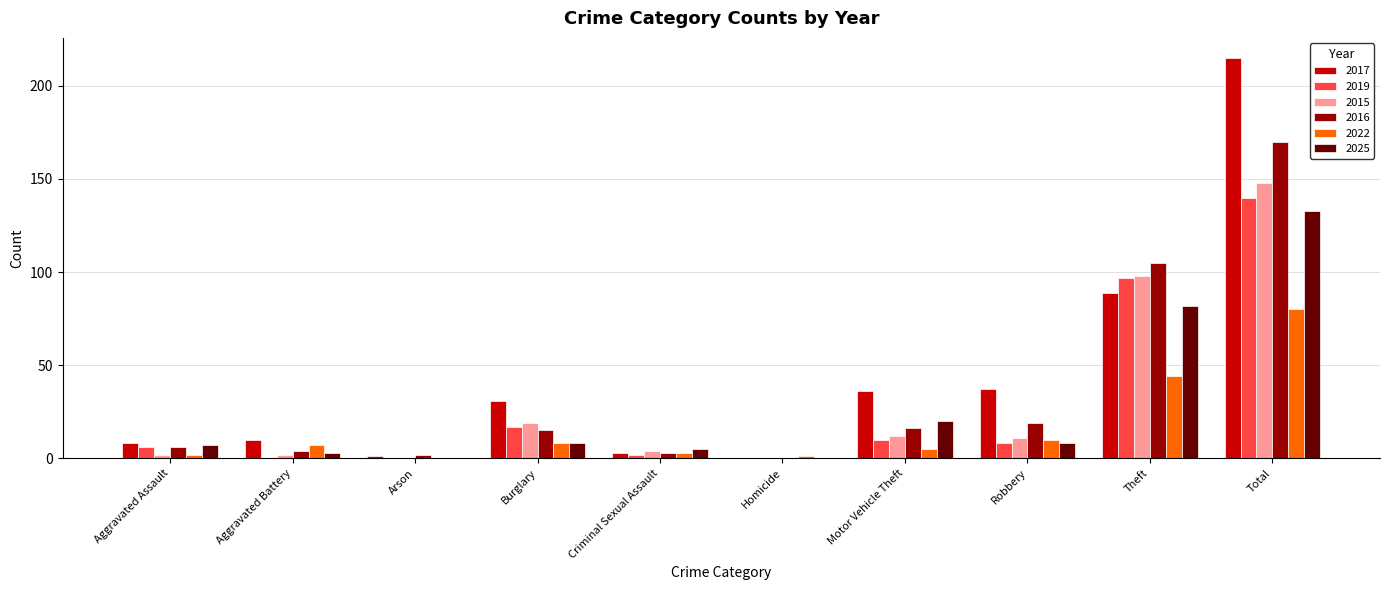

Which series has the largest total across all categories?

2017